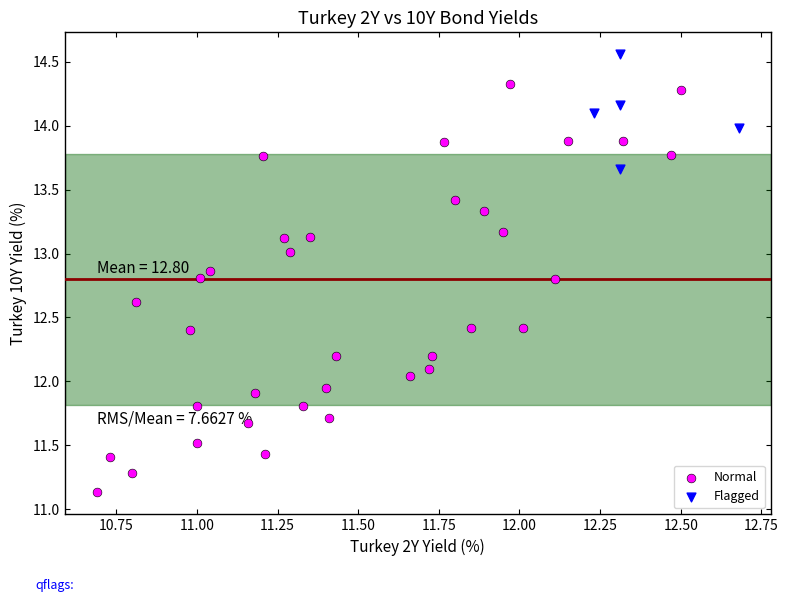

Which series has the largest Y range (max minus min)?

Normal